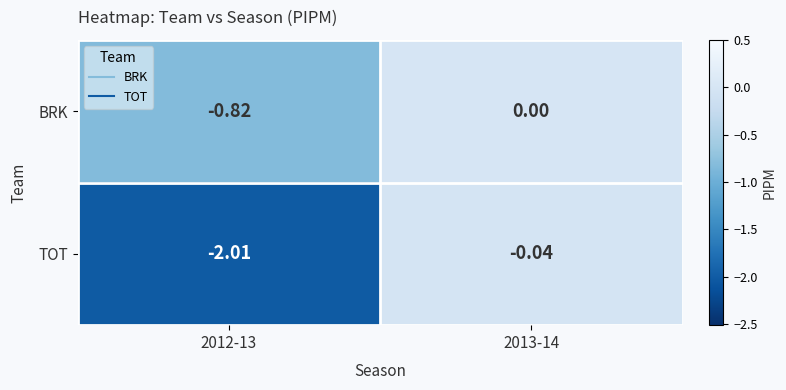

What is the total value across all series at 2012-13?

-2.8